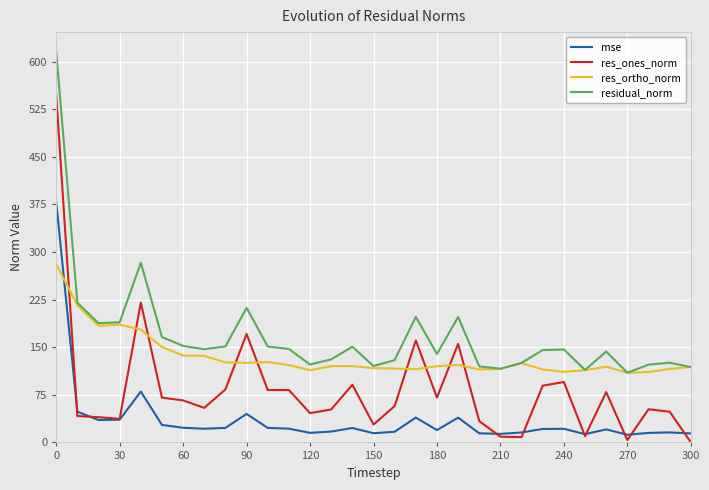

Rank the series by their average value, from lowest to highest.

mse, res_ones_norm, res_ortho_norm, residual_norm